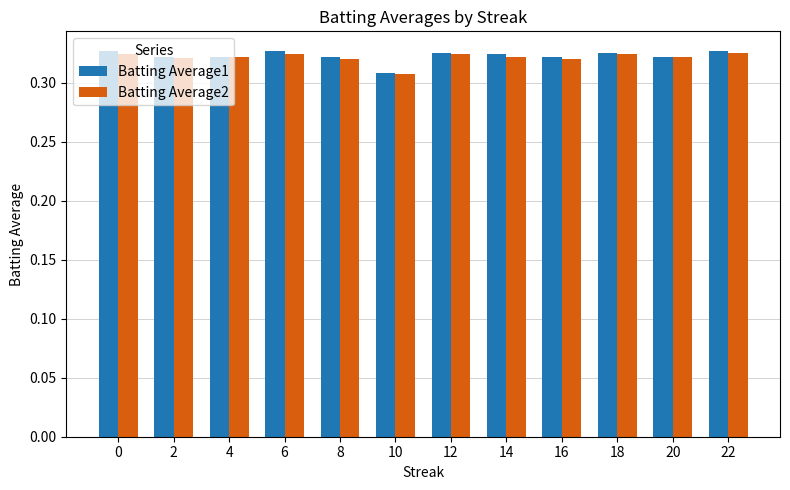

What is the sum of the Batting Average1 values at 8 and 22?

0.6